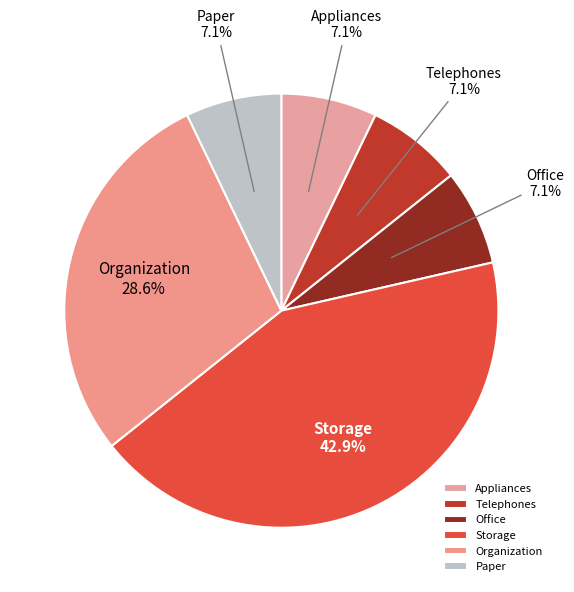

Does any single category account for the majority?

No